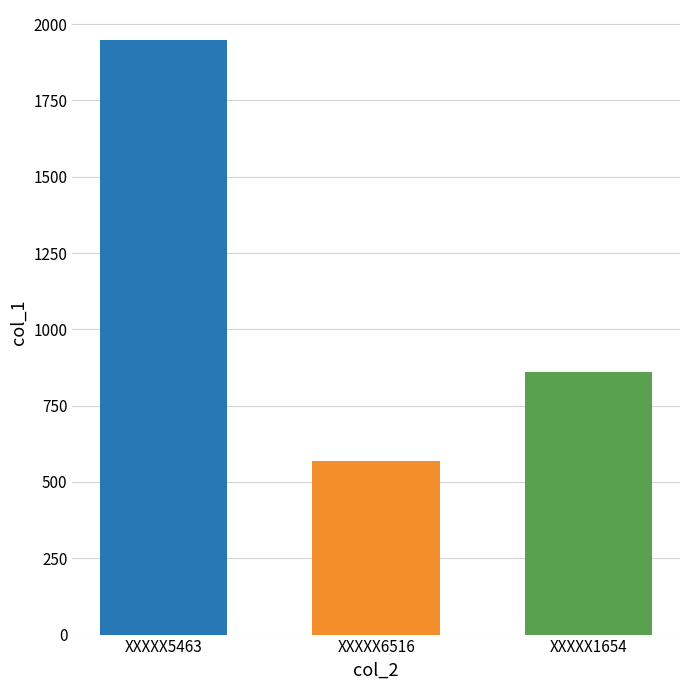

How many data points does each series have?

1